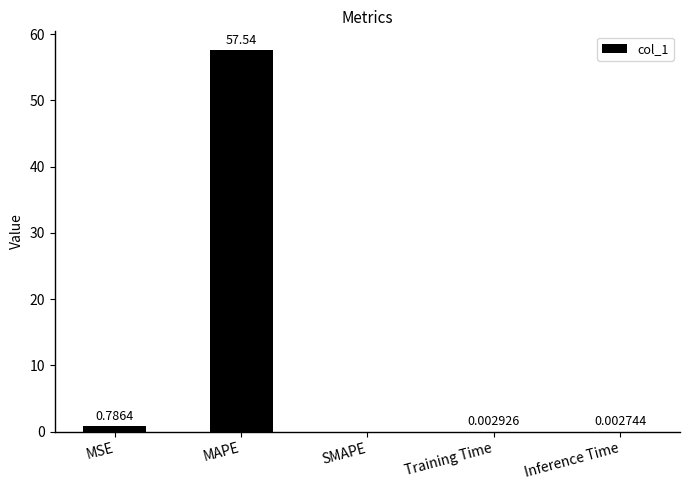

Where is the data nearest to the value 28?

MSE